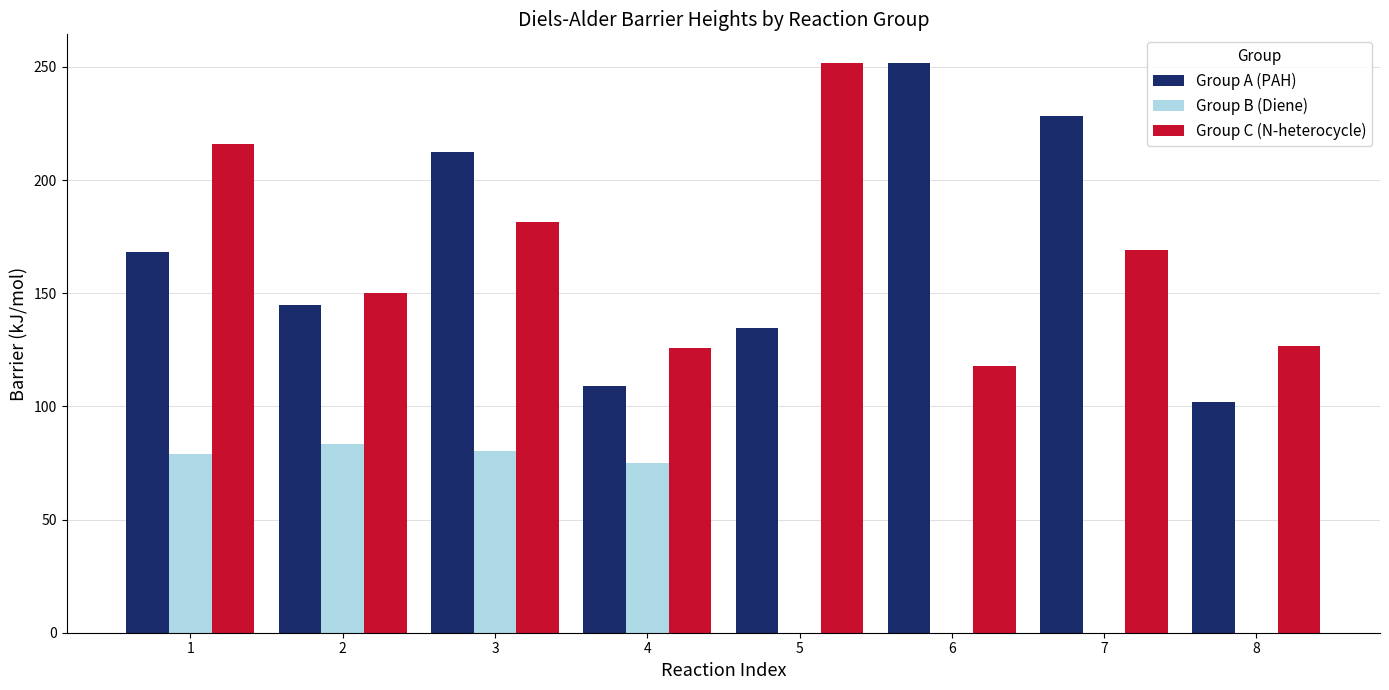

Which series has the widest spread of values?

Group A (PAH)